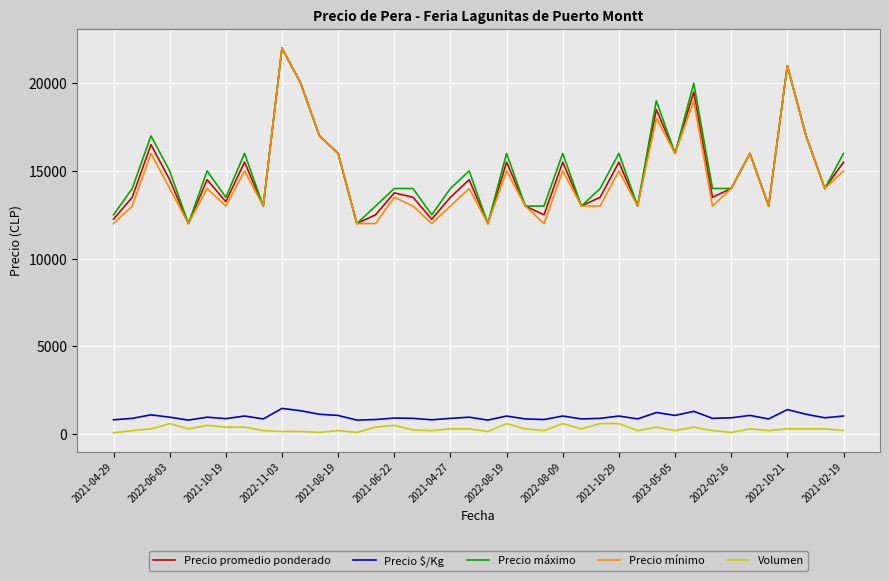

What are all the series names shown in the legend?

Precio promedio ponderado, Precio $/Kg, Precio máximo, Precio mínimo, Volumen